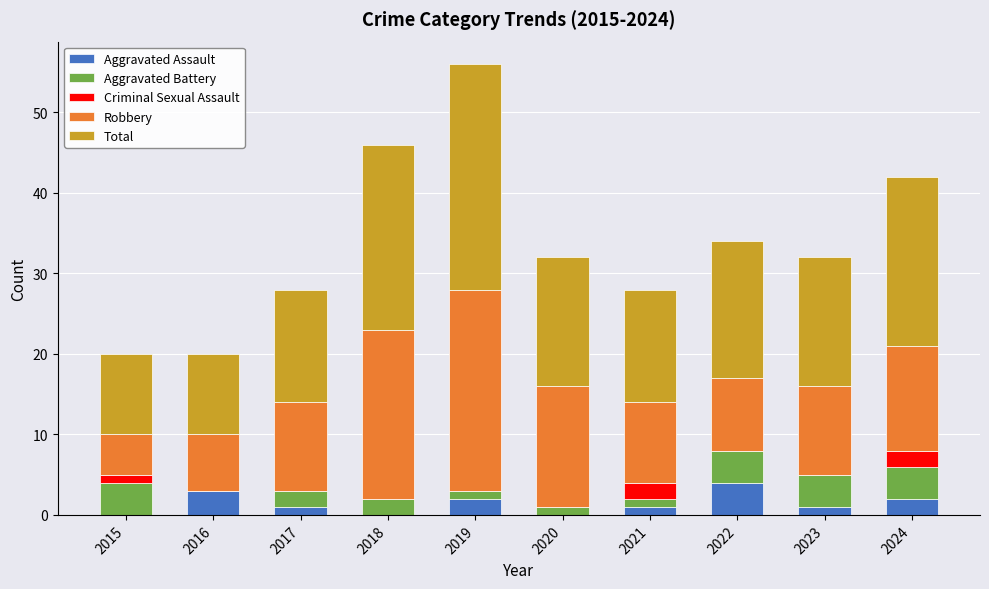

What is the total value across all series at 2016?

20